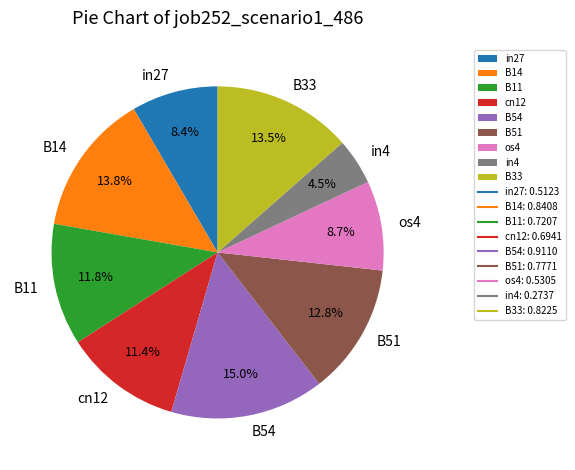

Which has a higher value, B51 or cn12?

B51